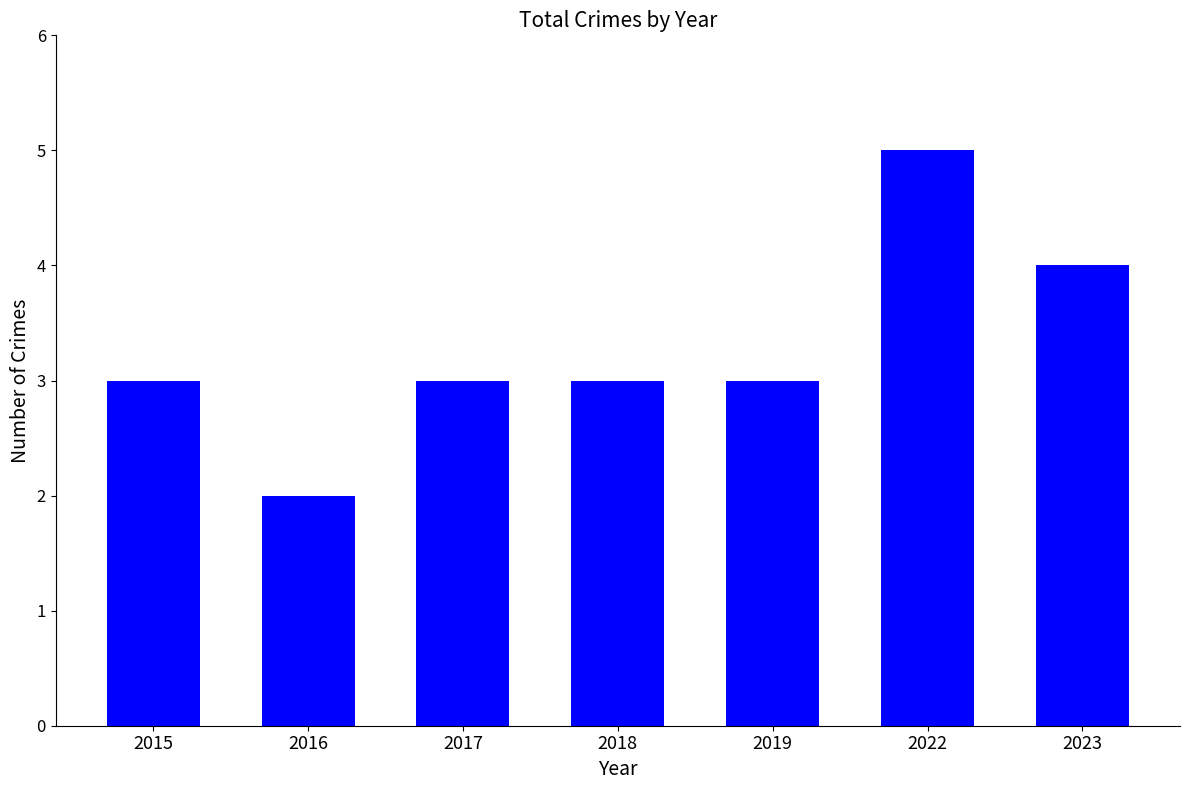

What is the sum of all values?

23